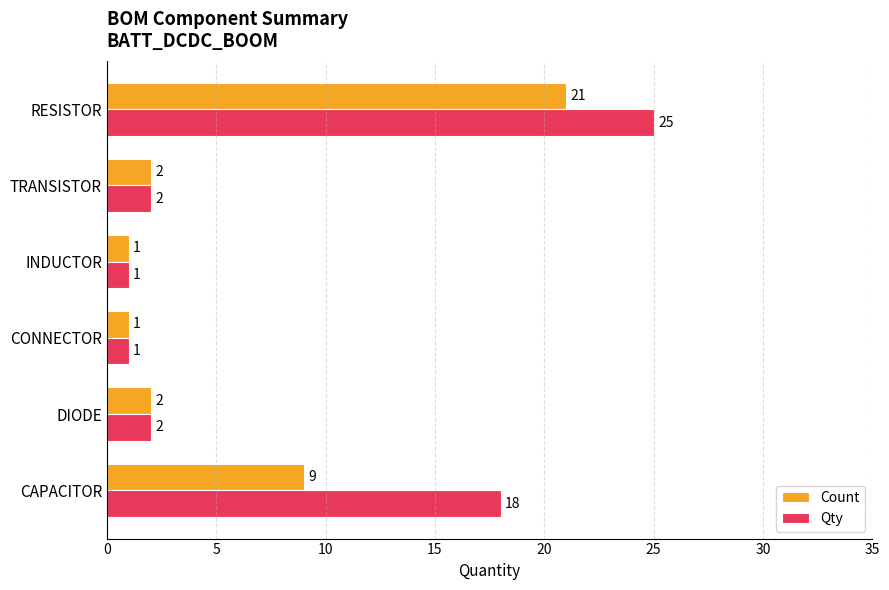

What is the minimum value for Count?

1